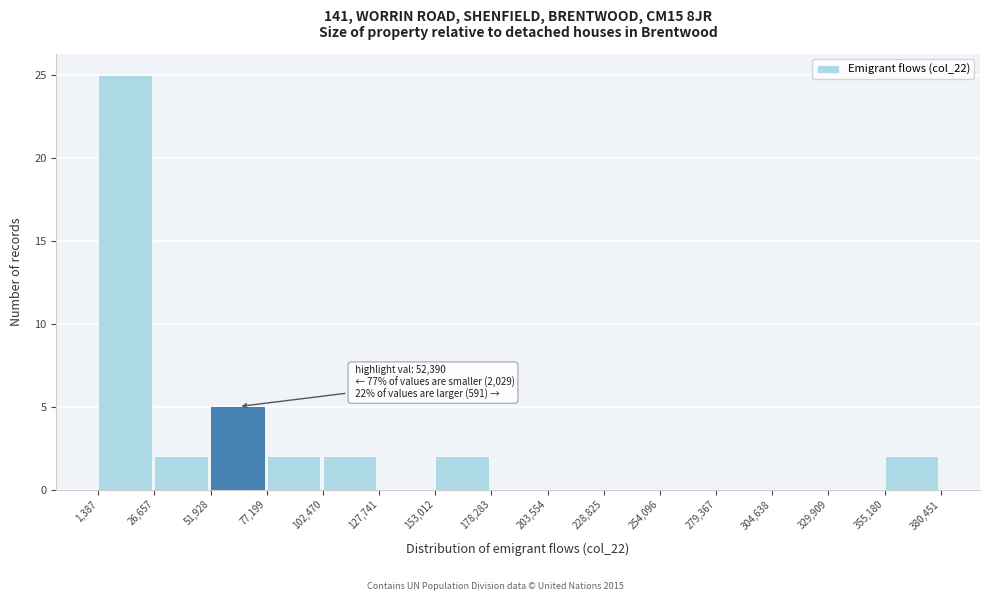

Over which range of the x-axis is the bar tallest?

1,387 to 26,657